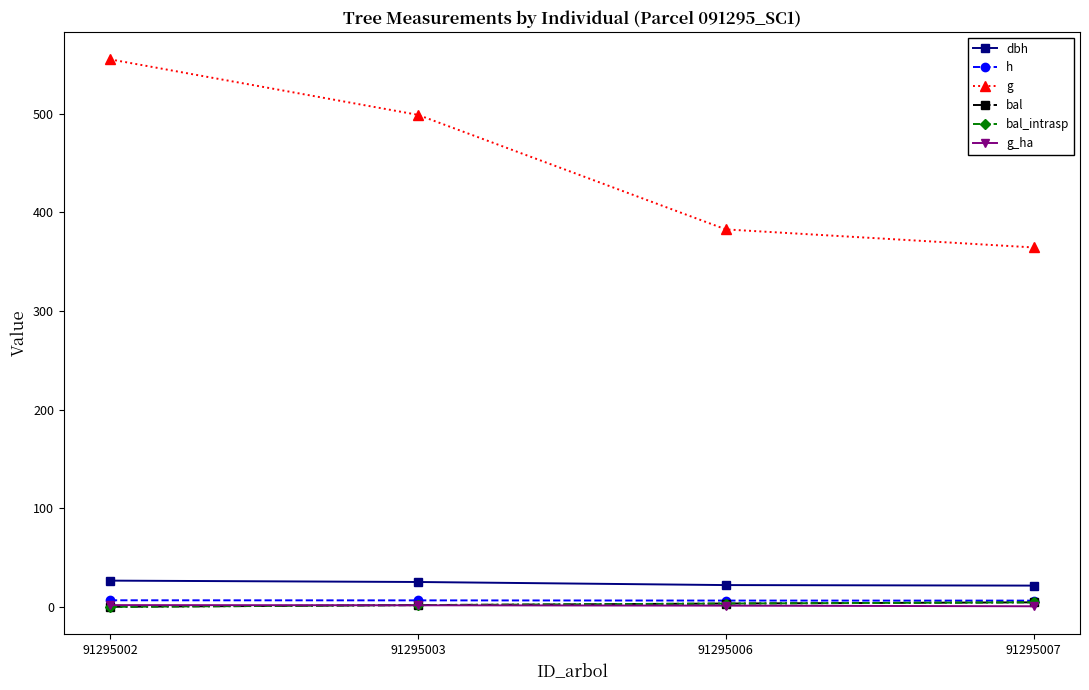

Reading left to right, extract all data points from this chart.

dbh: 91295002=26.6	91295003=25.2	91295006=22.1	91295007=21.5
h: 91295002=6.7	91295003=6.6	91295006=6.4	91295007=6.3
g: 91295002=555.0	91295003=498.8	91295006=382.6	91295007=364.3
bal: 91295002=0.0	91295003=1.8	91295006=3.4	91295007=4.6
bal_intrasp: 91295002=0.0	91295003=1.8	91295006=3.4	91295007=4.6
g_ha: 91295002=1.8	91295003=1.6	91295006=1.2	91295007=0.6